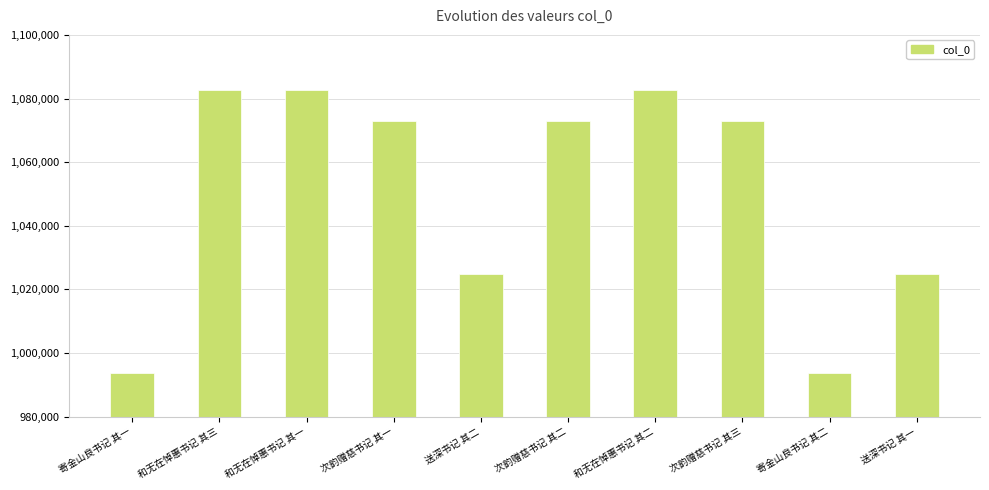

Count the number of data series in this chart.

1